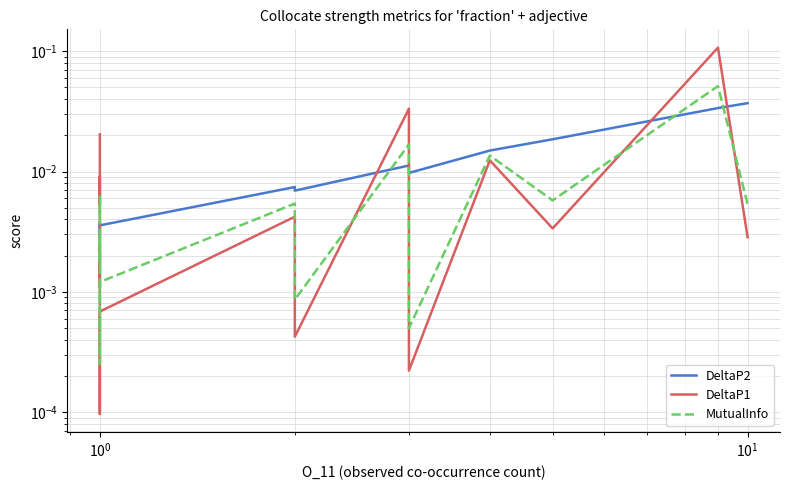

What are all the series names shown in the legend?

DeltaP2, DeltaP1, MutualInfo